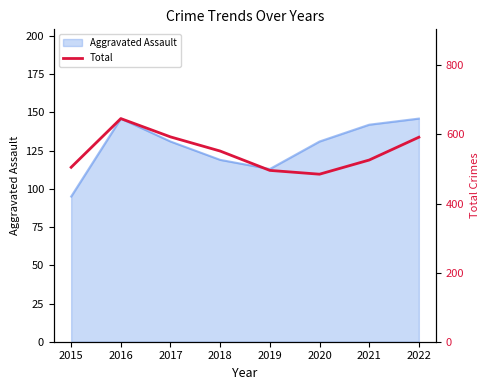

Is it true that the value at 2015 is 662?

False